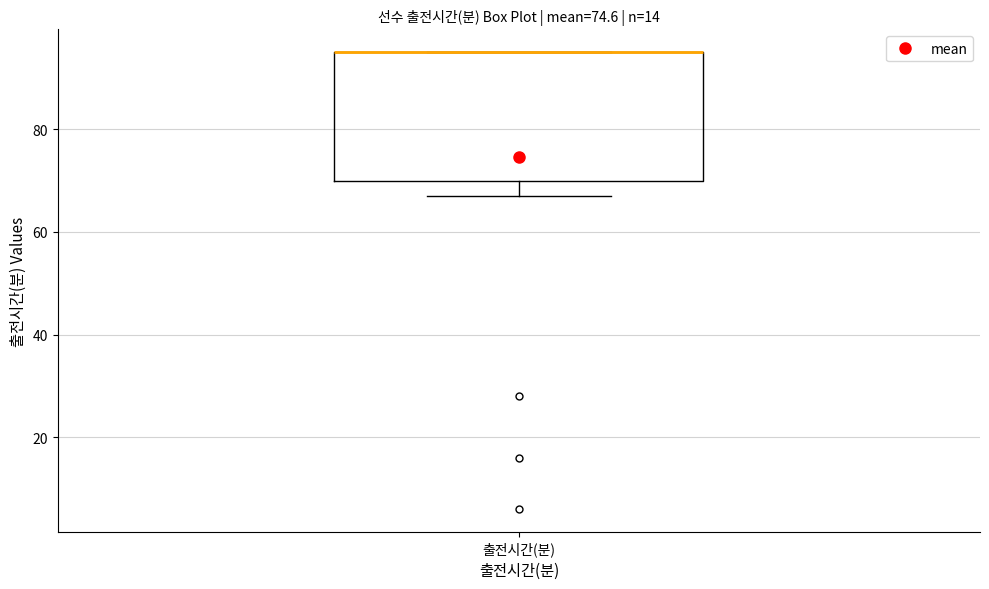

Transcribe this box plot: give where the median line is, the range the box spans, and where the two whiskers end, as read against the y-axis. The values are not printed on the chart, so give them approximately, as read against the axis.

median 96 (drawn on the box's upper edge), box 70 to 96, whiskers 68 to 96